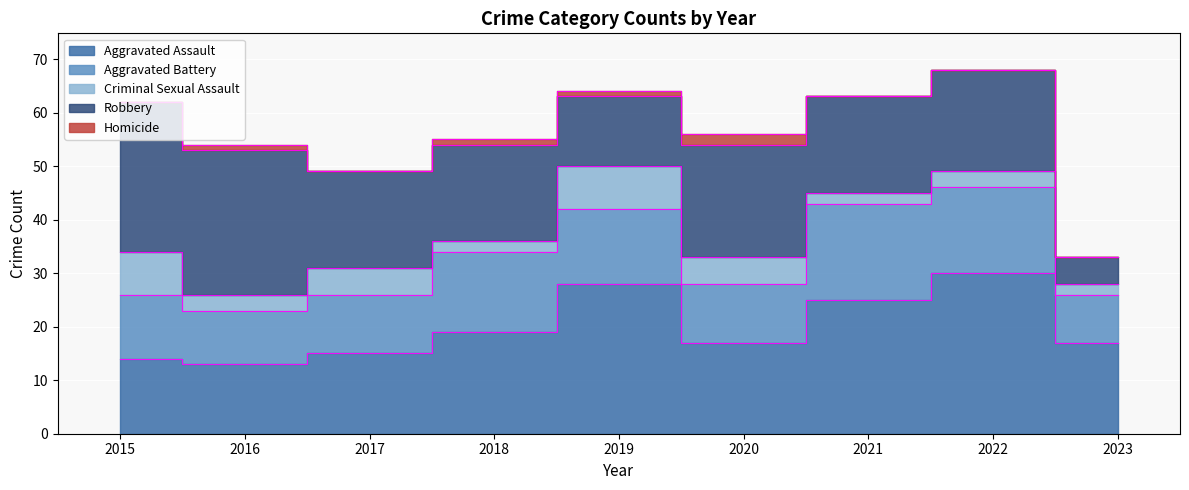

Is it true that Robbery equals 24 at 2021?

False